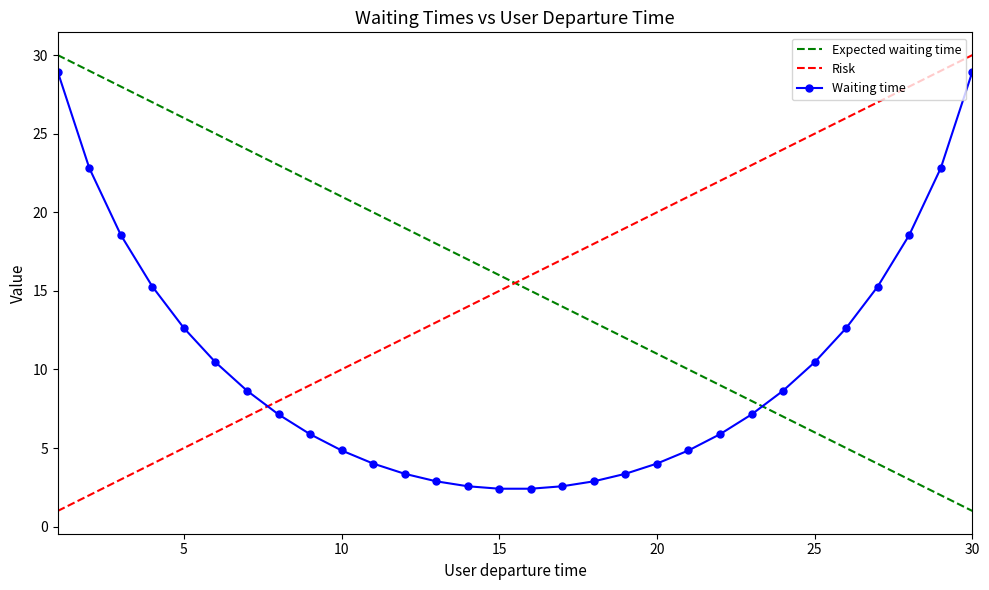

Count the number of categories in the chart.

30